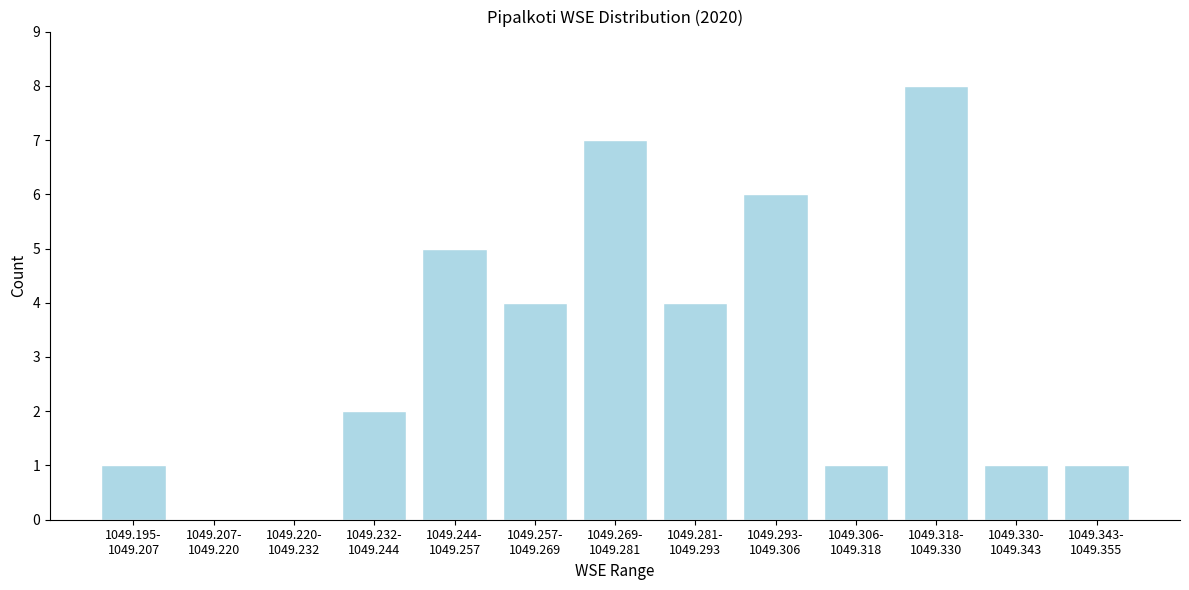

What is the greatest value displayed?

8